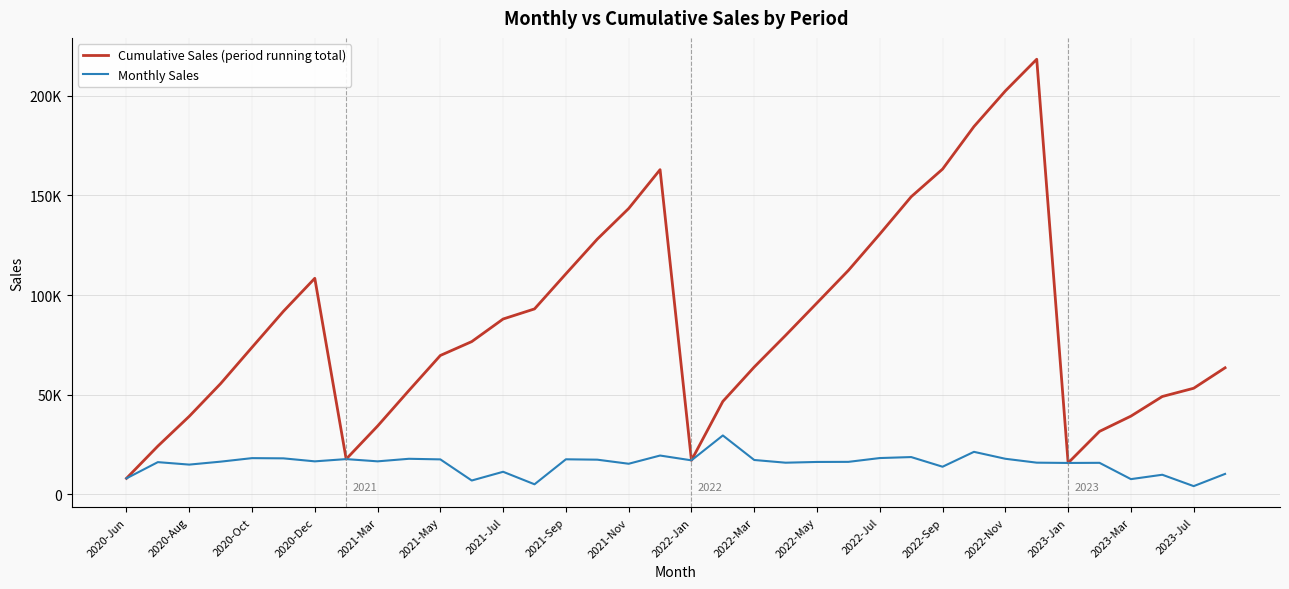

What are all the series names shown in the legend?

Cumulative Sales (period running total), Monthly Sales